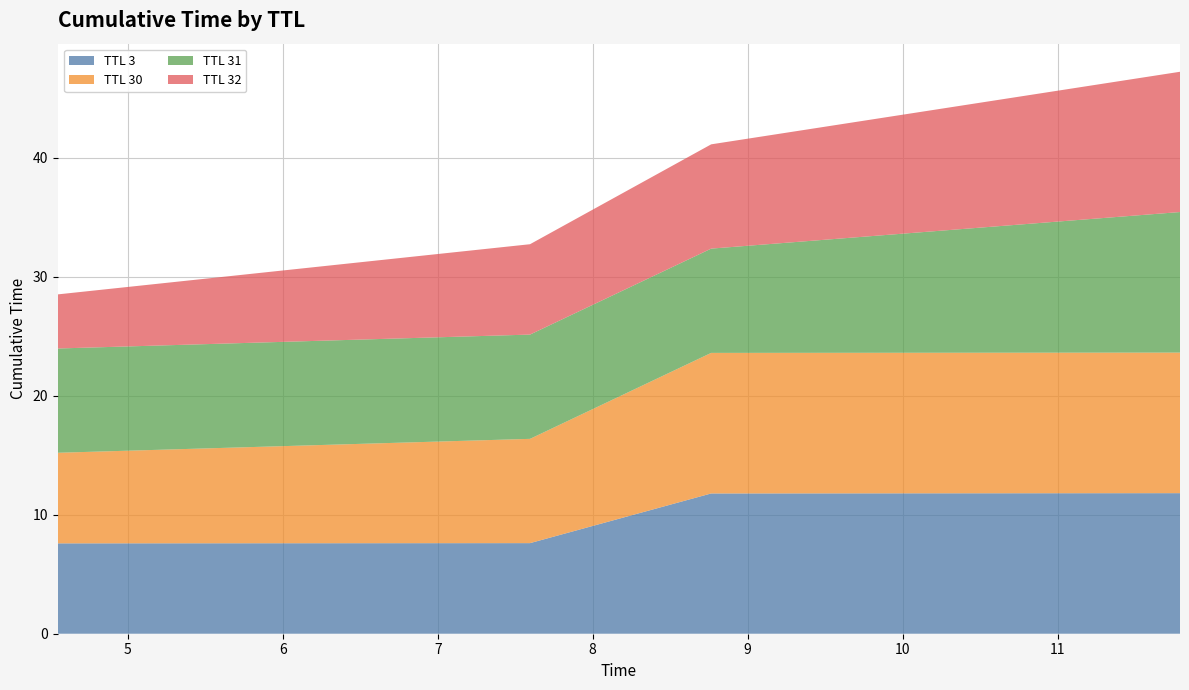

Reading left to right, extract all data points from this chart.

TTL 3: 4.54754475899972=7.6	7.595133708440699=7.6	8.764345735660754=11.8	11.789870331413113=11.8
TTL 30: 4.54754475899972=7.6	7.595133708440699=8.8	8.764345735660754=11.8	11.789870331413113=11.8
TTL 31: 4.54754475899972=8.8	7.595133708440699=8.8	8.764345735660754=8.8	11.789870331413113=11.8
TTL 32: 4.54754475899972=4.5	7.595133708440699=7.6	8.764345735660754=8.8	11.789870331413113=11.8